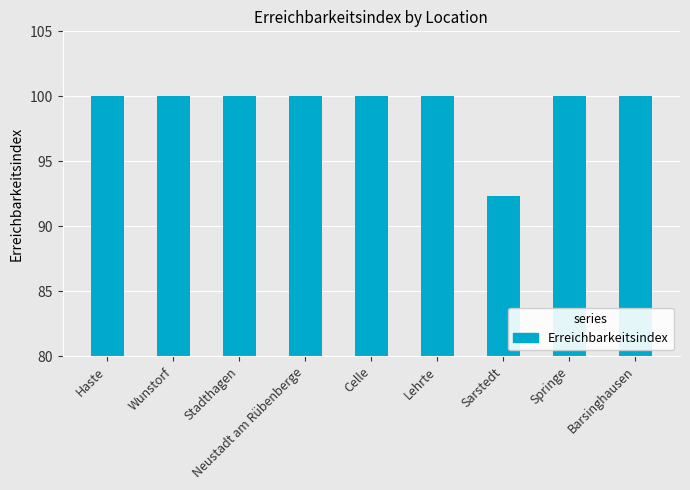

What is the average value?

99.1